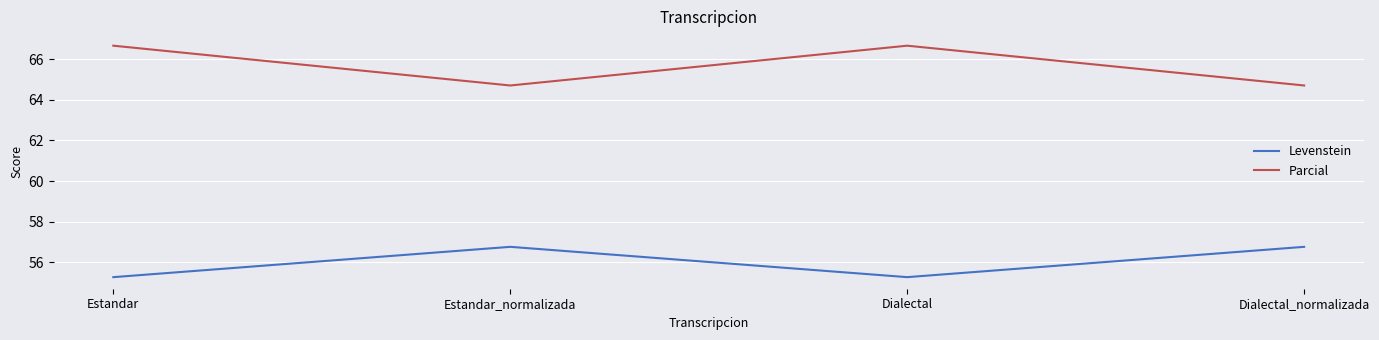

The Parcial series shows 111.4 at Dialectal_normalizada. True or false?

False